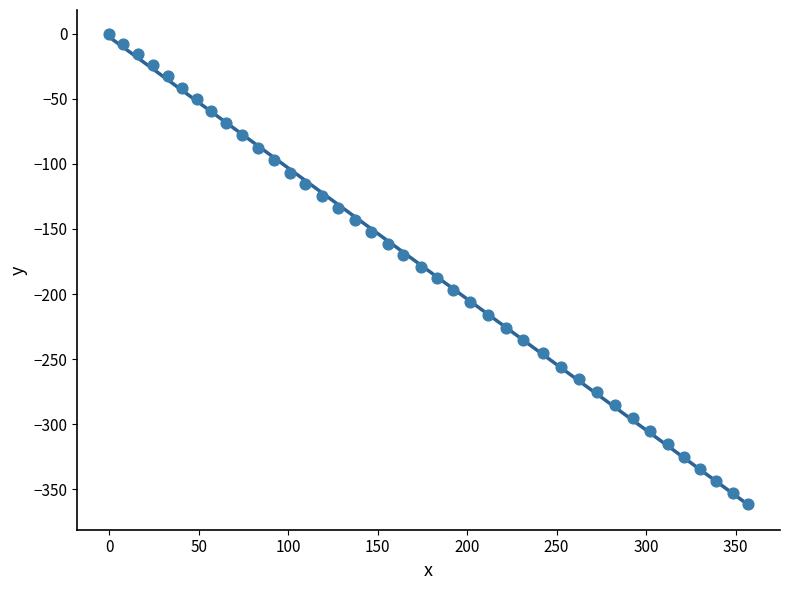

What is the range of Y values (max minus min)?

361.4